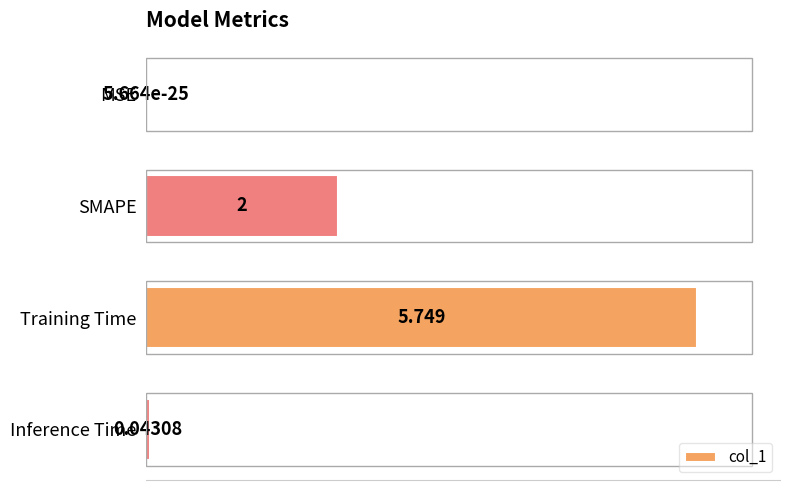

Which has a higher value, MSE or Training Time?

Training Time